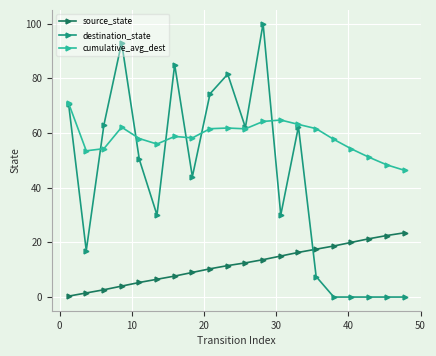

What are all the series names shown in the legend?

source_state, destination_state, cumulative_avg_dest